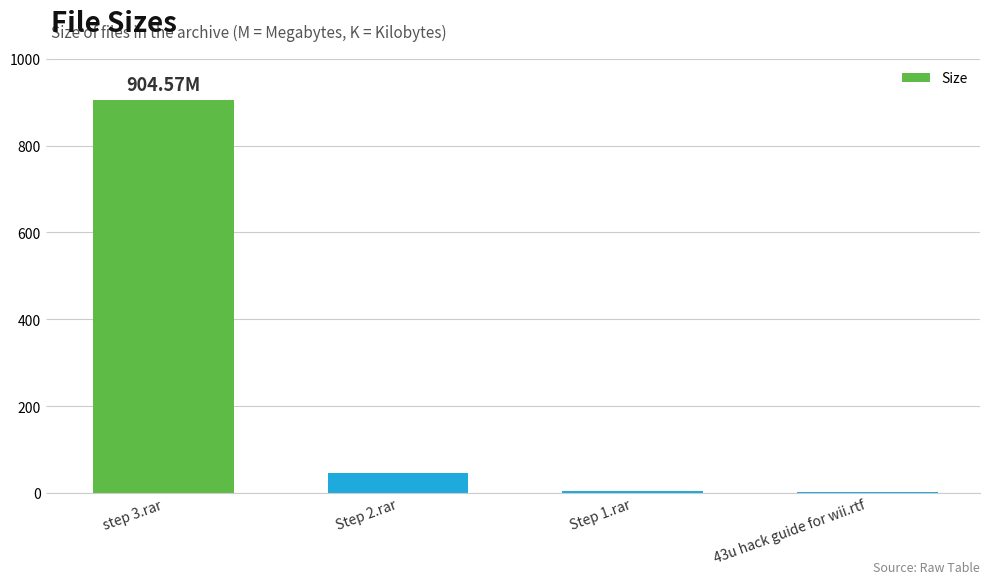

What is the maximum value shown in the chart?

904.6